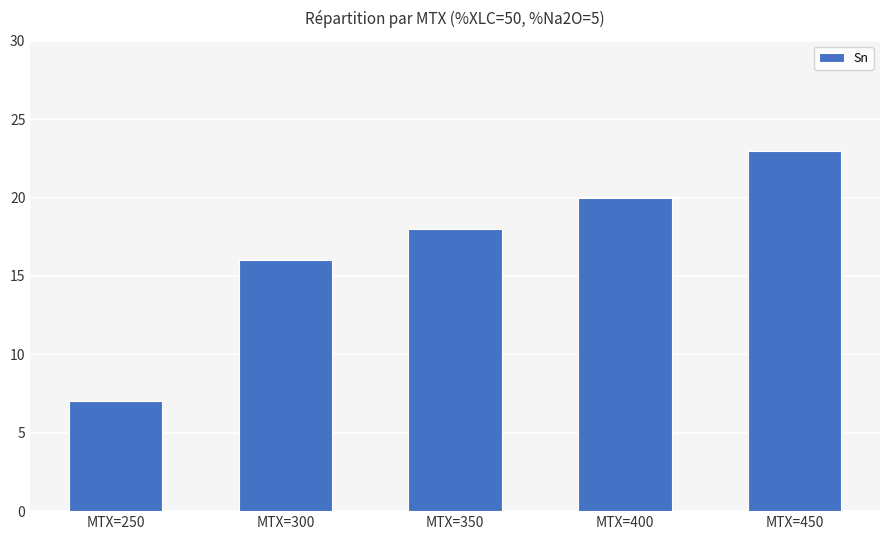

Is it true that the value at MTX=250 is 4?

False